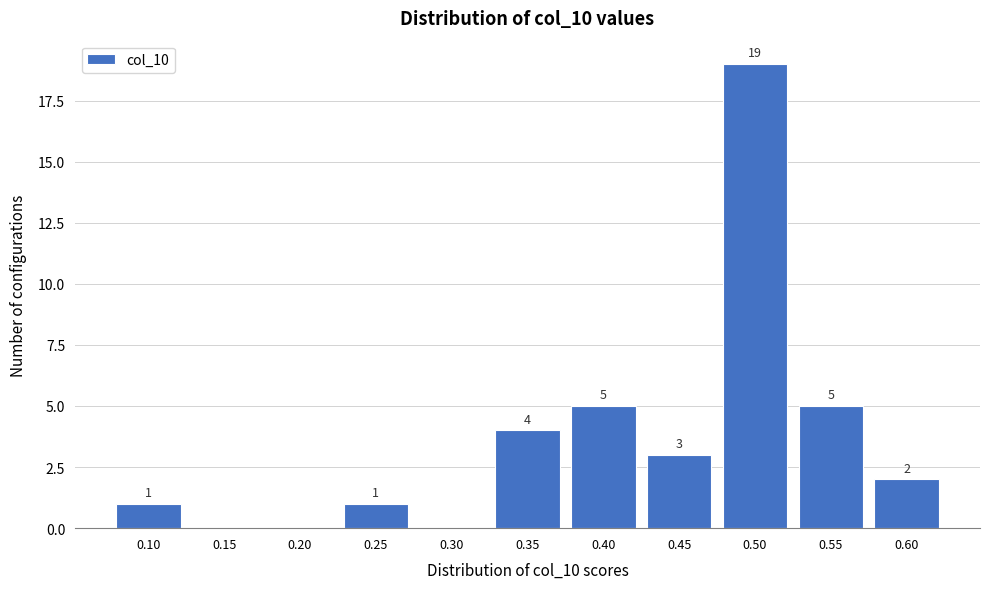

Reading left to right, list all the values displayed in this chart.

0.10=1	0.15=0	0.20=0	0.25=1	0.30=0	0.35=4	0.40=5	0.45=3	0.50=19	0.55=5	0.60=2